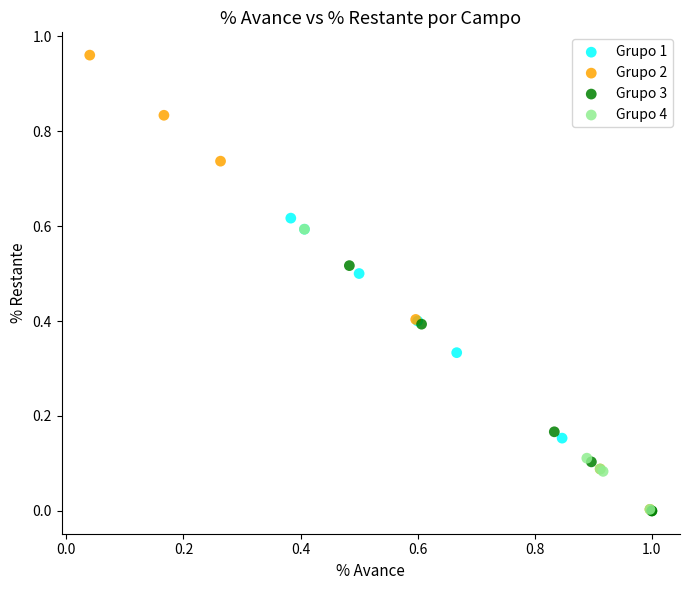

Which series has the largest Y range (max minus min)?

Grupo 2